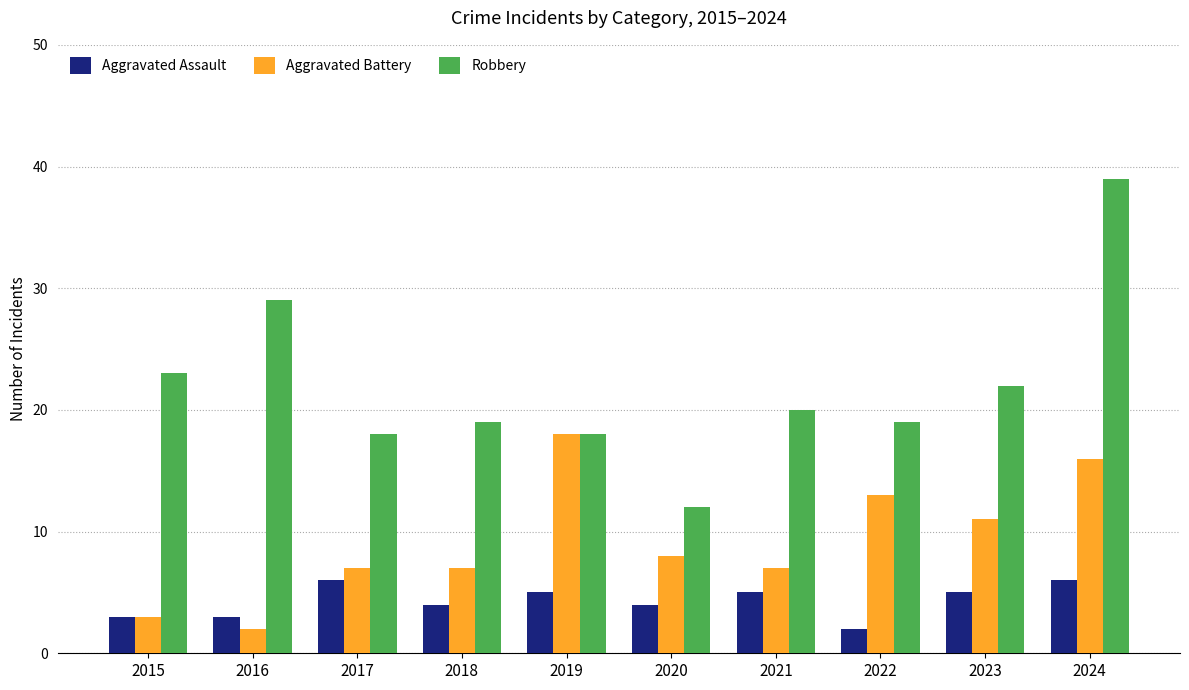

What are all the series names shown in the legend?

Aggravated Assault, Aggravated Battery, Robbery